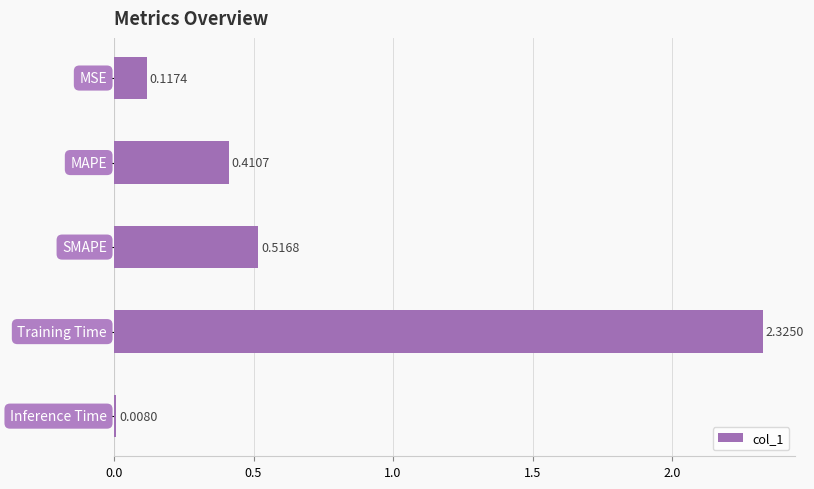

What is the sum of all values?

3.4